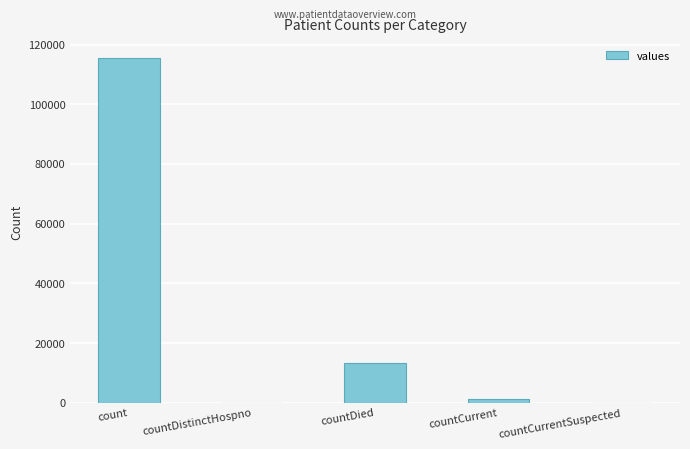

What is the sum of all values?

130105